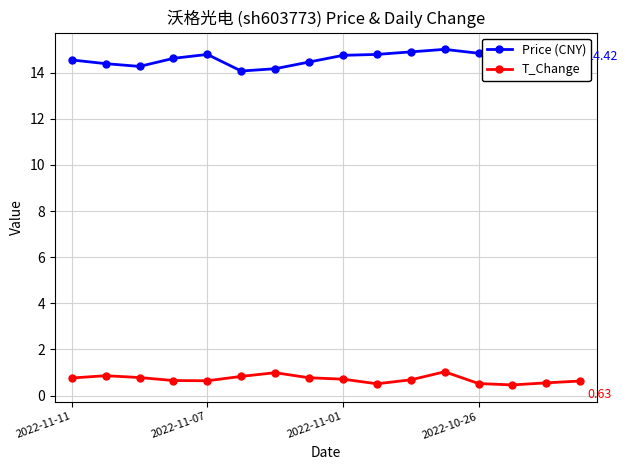

List the series in order of their peak value, highest first.

Price (CNY), T_Change